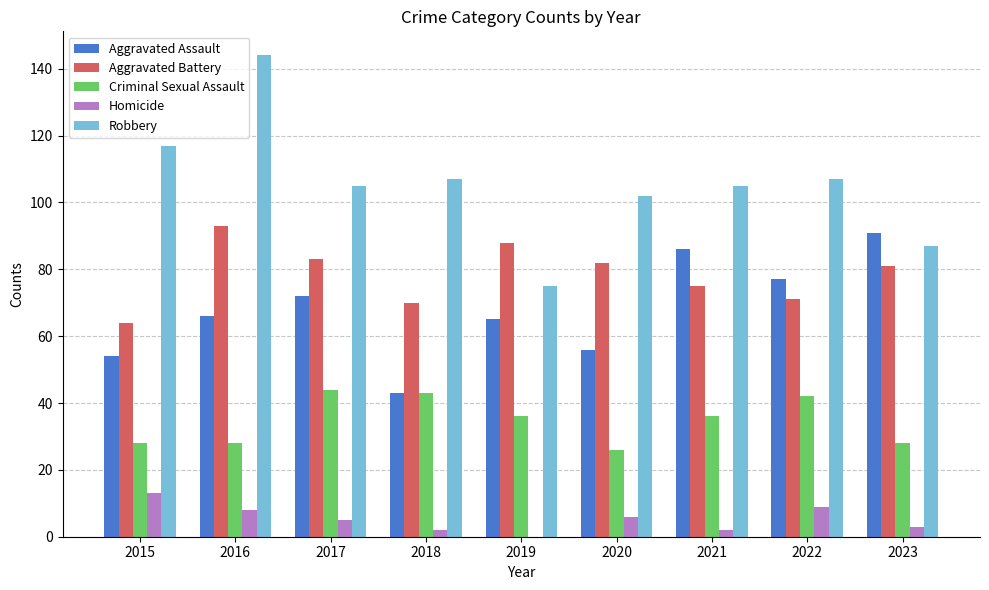

What is the difference between the Aggravated Battery values at 2022 and 2023?

10